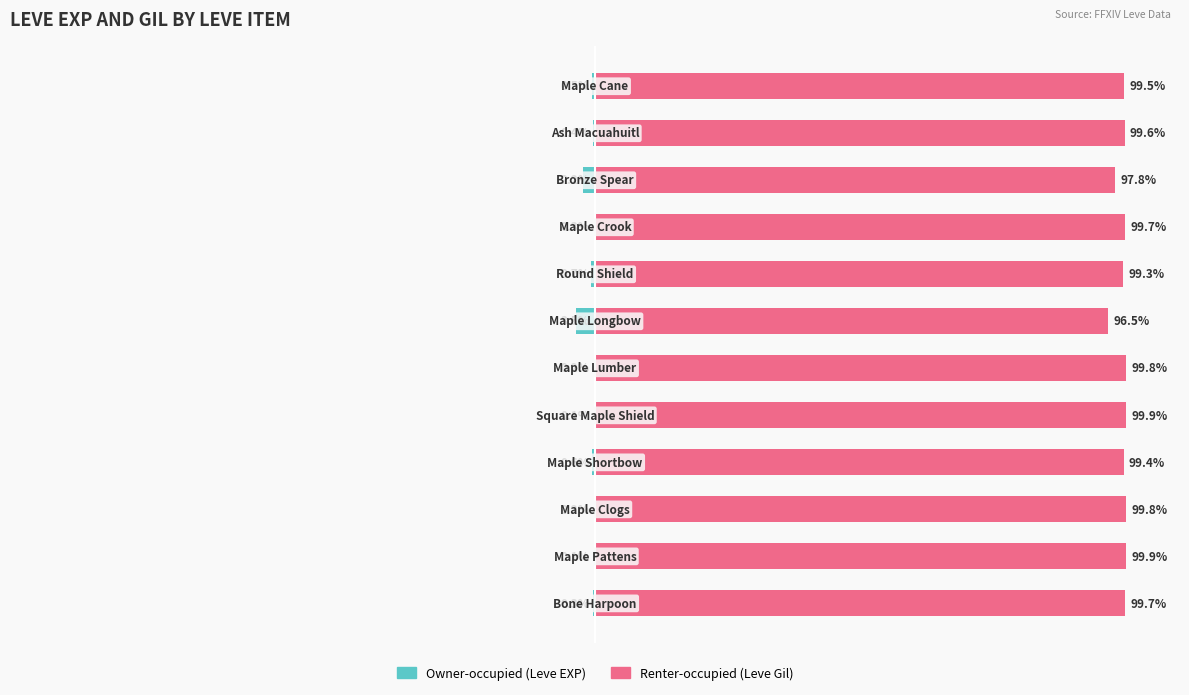

Reading left to right, extract all data points from this chart.

Owner-occupied (Leve EXP): -0.3	-0.1	-0.2	-0.6	-0.1	-0.2	-3.5	-0.7	-0.3	-2.2	-0.4	-0.5
Renter-occupied (Leve Gil): 99.7	99.9	99.8	99.4	99.9	99.8	96.5	99.3	99.7	97.8	99.6	99.5